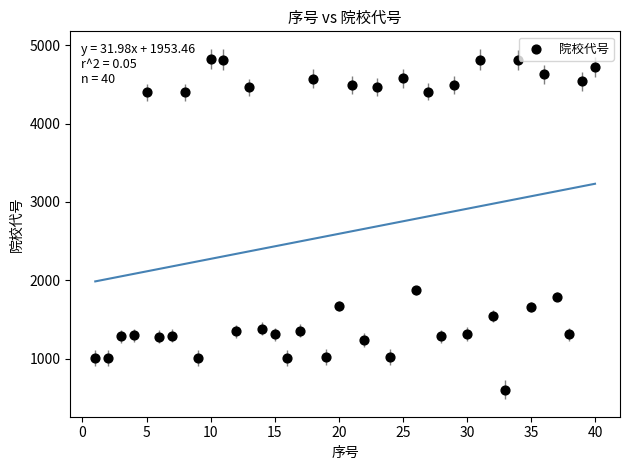

What is the range of Y values (max minus min)?

4224